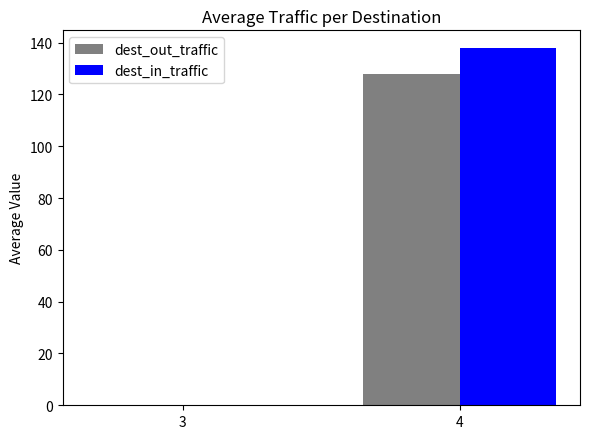

Which series changed the most between 3 and 4?

dest_in_traffic